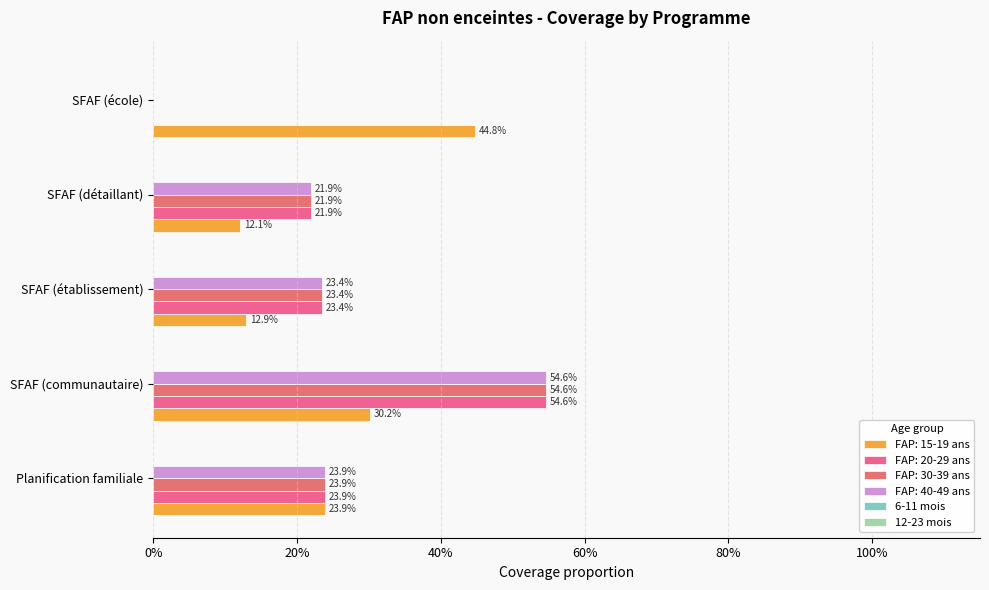

What is the difference between the FAP: 20-29 ans values at Planification familiale and SFAF (communautaire)?

0.3